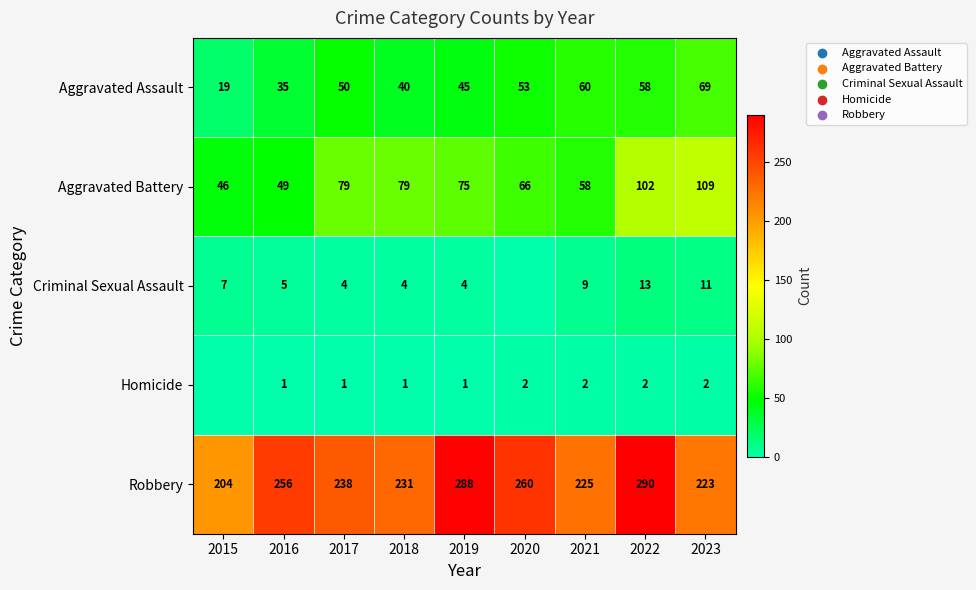

What is the minimum value for Aggravated Assault?

19